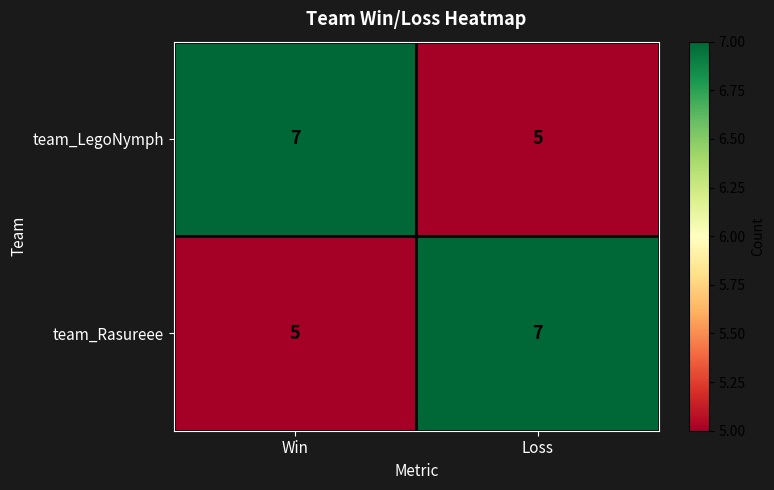

What is the maximum value shown in the chart?

7